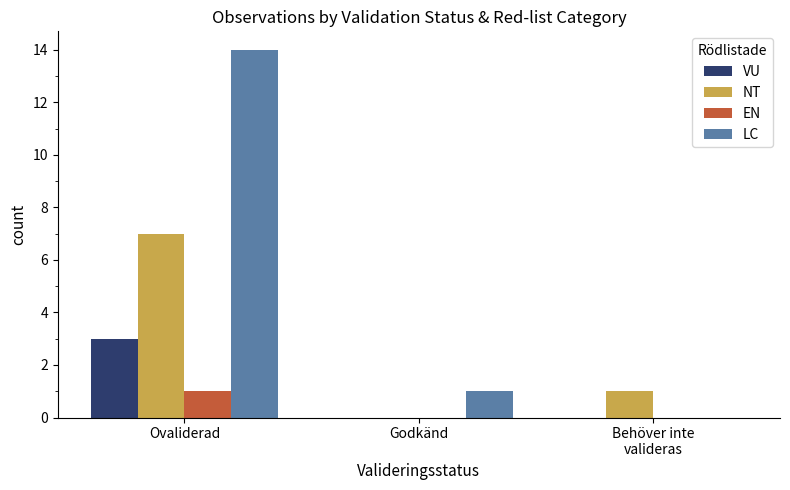

What is the sum of all NT values?

8